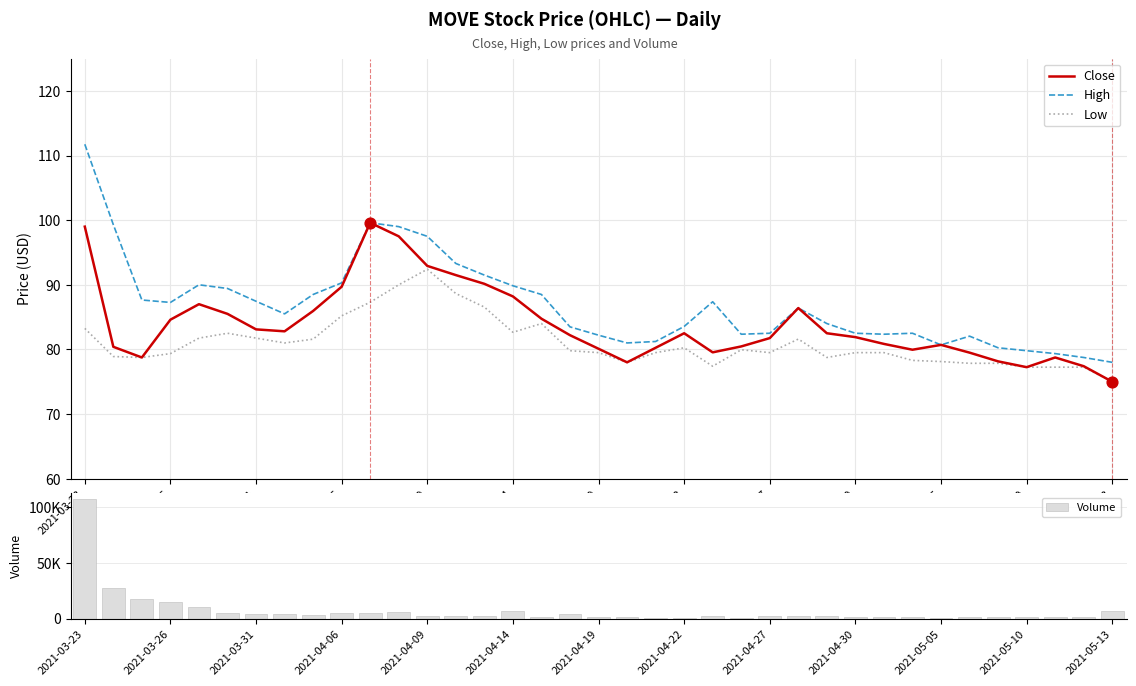

Which series has the largest total across all categories?

Volume